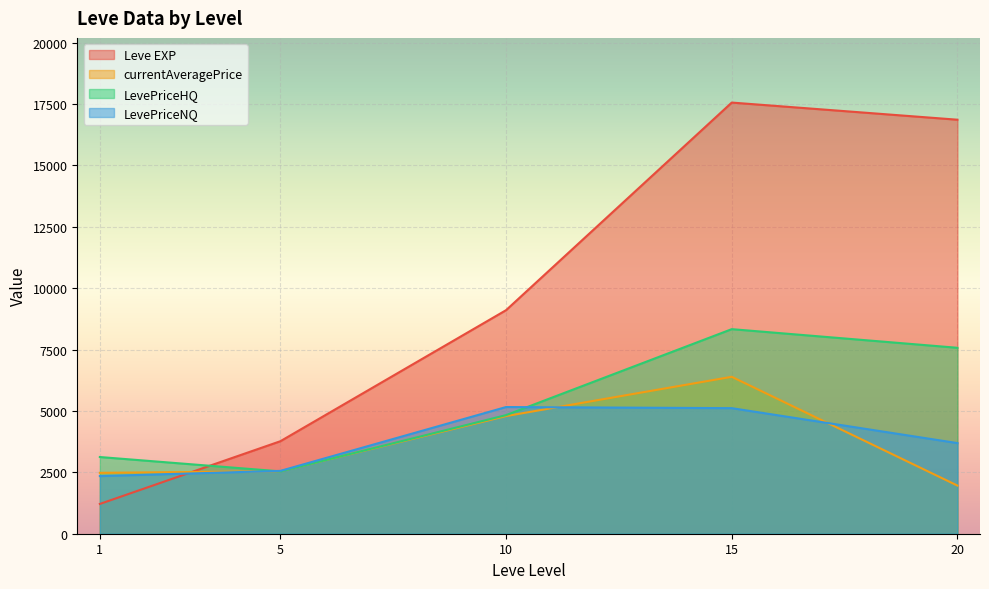

Count the number of data series in this chart.

4